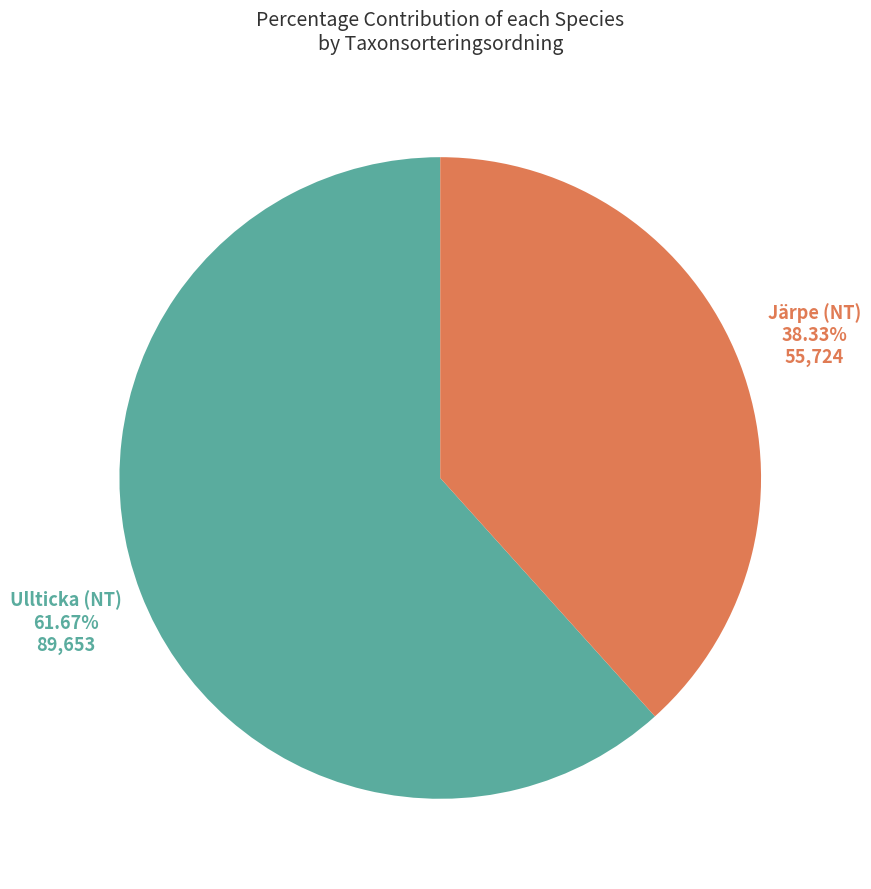

To the nearest percent, what is the difference between the largest and smallest slice percentages?

23%